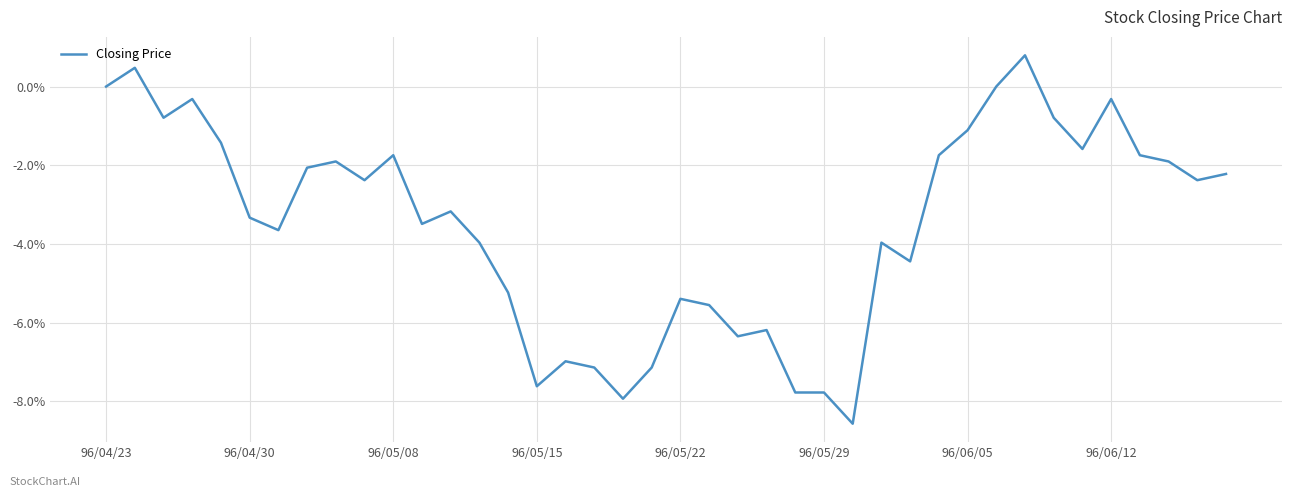

What is the smallest value displayed?

-8.6